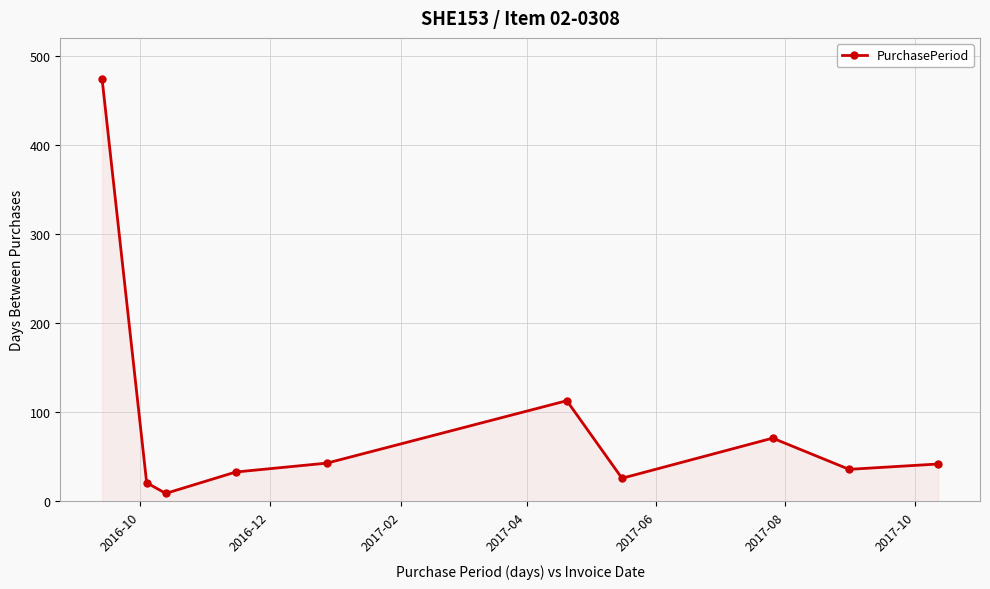

What is the greatest value displayed?

474